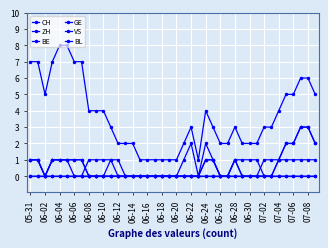

How many series are shown in this chart?

6